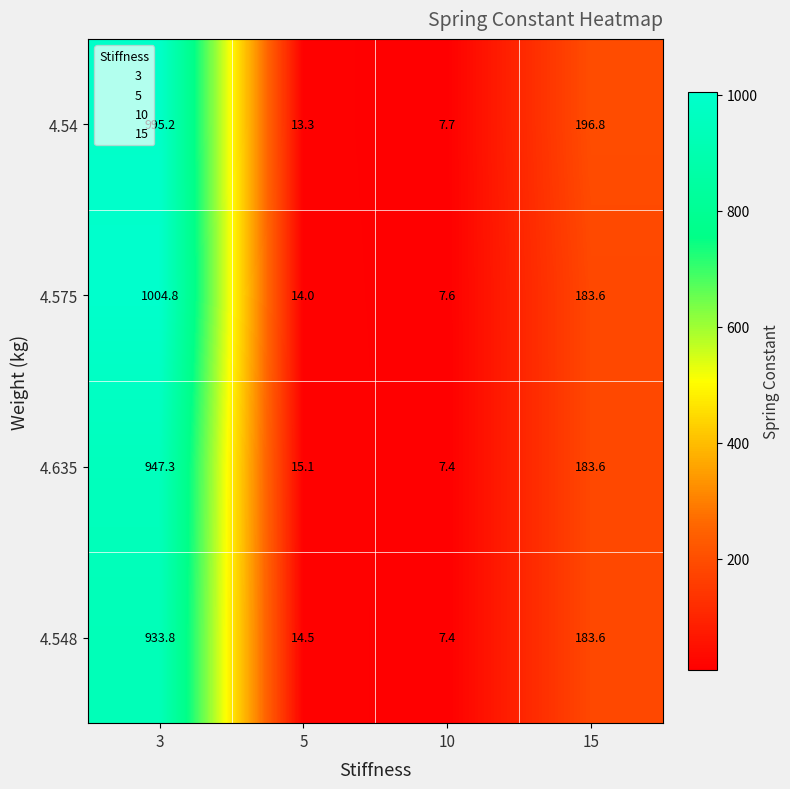

Reading right to left, extract all data points from this chart.

4.54: 196.8	7.7	13.3	995.2
4.575: 183.6	7.6	14.0	1004.8
4.635: 183.6	7.4	15.1	947.3
4.548: 183.6	7.4	14.5	933.8